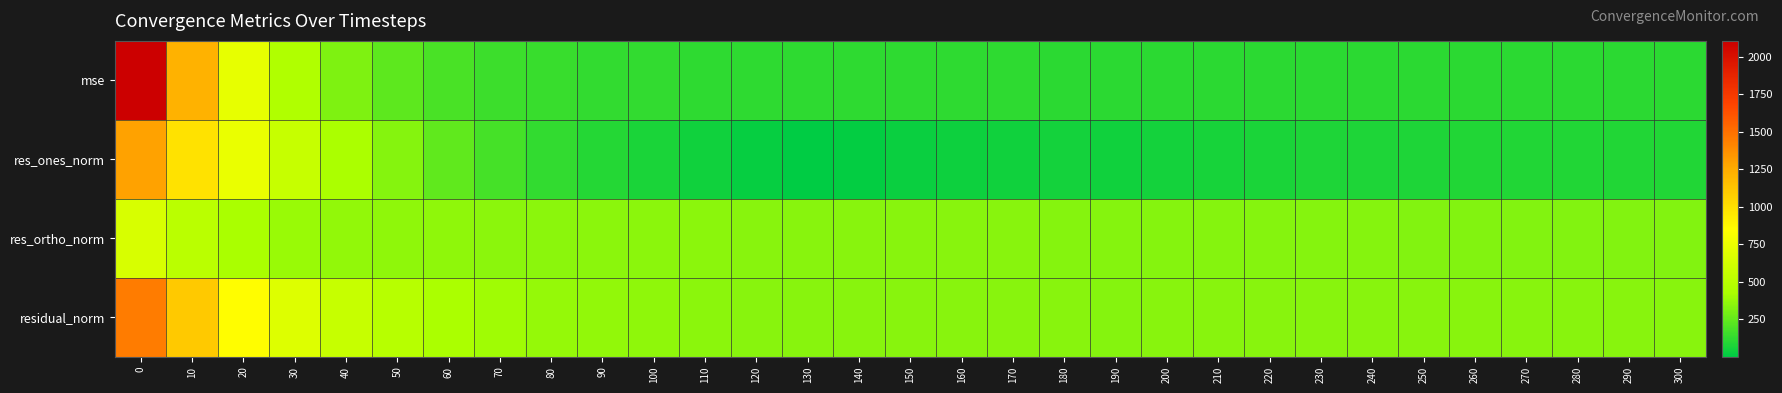

Reading left to right, transcribe all the data shown in this chart.

mse: 0=2106.9	10=1220.3	20=733.2	30=461.0	40=321.5	50=239.6	60=187.3	70=157.2	80=141.7	90=132.2	100=126.5	110=122.8	120=120.1	130=119.2	140=117.3	150=117.4	160=117.1	170=116.8	180=115.8	190=114.5	200=114.8	210=115.3	220=114.8	230=115.5	240=115.9	250=115.0	260=116.2	270=115.8	280=115.2	290=116.0	300=115.2
res_ones_norm: 0=1297.4	10=982.2	20=744.8	30=562.4	40=434.2	50=334.1	60=246.1	70=179.4	80=131.3	90=99.0	100=70.0	110=50.0	120=21.9	130=1.4	140=15.3	150=30.0	160=36.5	170=46.5	180=51.3	190=50.2	200=57.6	210=66.5	220=69.6	230=77.6	240=79.7	250=79.8	260=88.1	270=87.9	280=86.5	290=88.7	300=87.7
res_ortho_norm: 0=650.8	10=505.5	20=422.5	30=380.3	40=364.7	50=357.7	60=356.0	70=353.6	80=352.8	90=349.9	100=348.7	110=346.8	120=345.9	130=345.2	140=342.1	150=341.4	160=340.3	170=338.6	180=336.4	190=334.6	200=333.8	210=332.9	220=331.6	230=330.9	240=331.0	250=329.7	260=329.3	270=328.8	280=328.2	290=328.8	300=327.9
residual_norm: 0=1451.5	10=1104.7	20=856.3	30=678.9	40=567.0	50=489.5	60=432.8	70=396.5	80=376.5	90=363.6	100=355.6	110=350.4	120=346.6	130=345.2	140=342.5	150=342.7	160=342.2	170=341.8	180=340.3	190=338.4	200=338.8	210=339.5	220=338.8	230=339.9	240=340.5	250=339.2	260=340.9	270=340.4	280=339.4	290=340.5	300=339.4